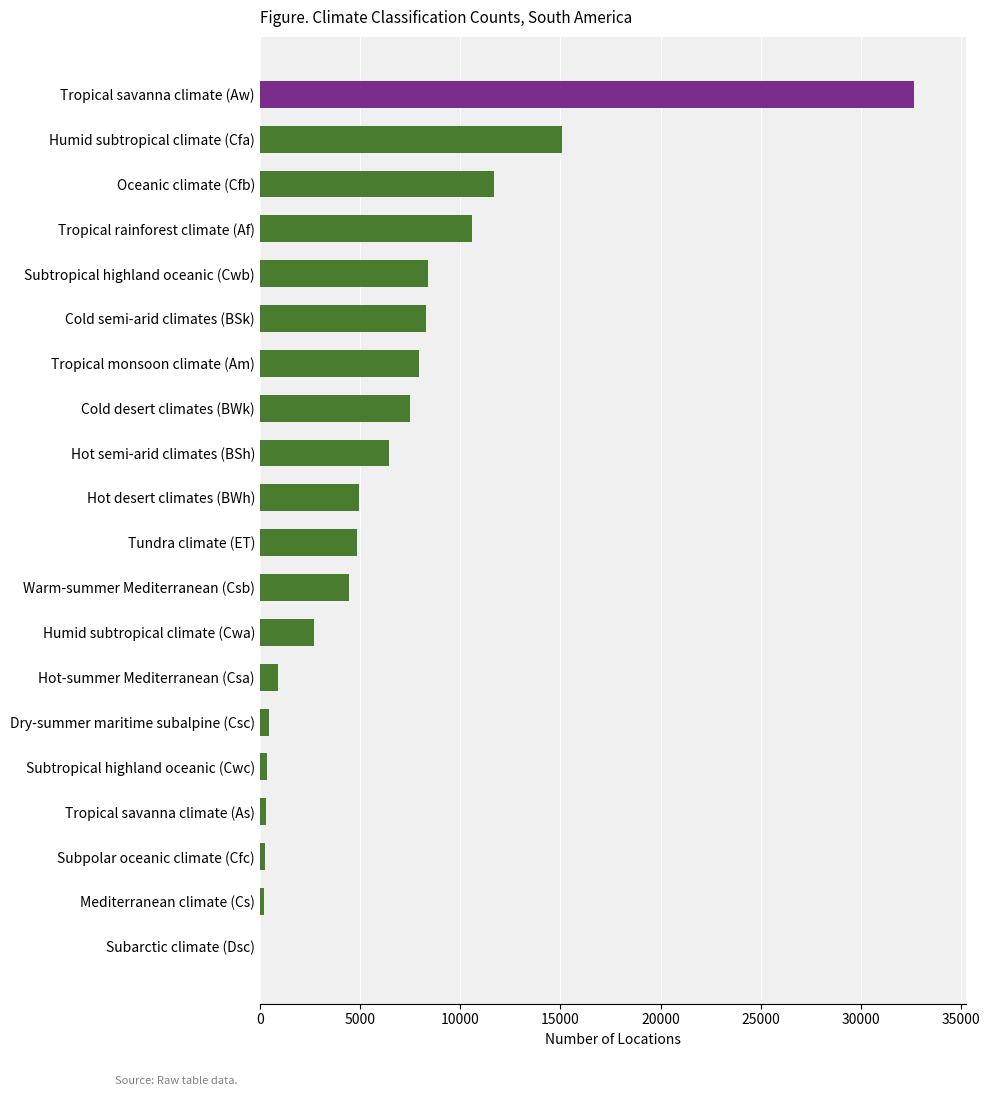

Where is the data nearest to the value 16325?

Humid subtropical climate (Cfa)